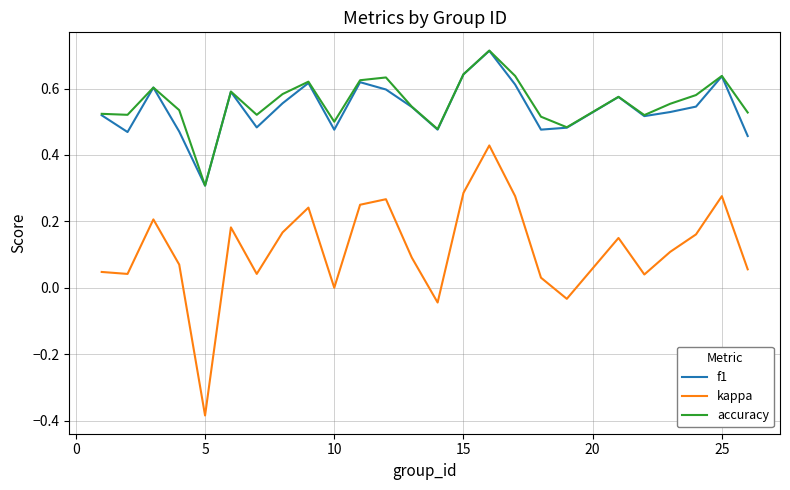

True or false: accuracy has more than 2 interior local peaks.

True